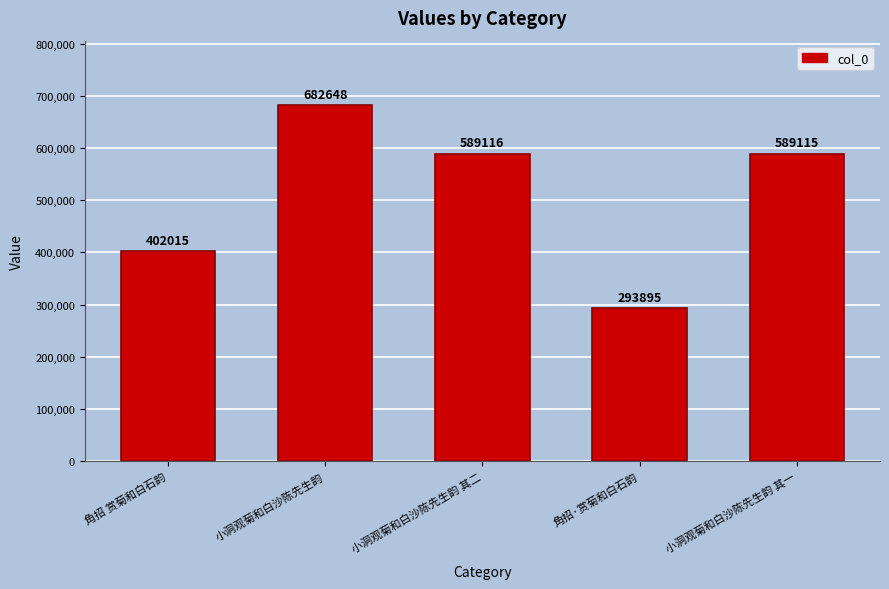

Rank the categories by value from highest to lowest.

小洞观菊和白沙陈先生韵, 小洞观菊和白沙陈先生韵 其二, 小洞观菊和白沙陈先生韵 其一, 角招 赏菊和白石韵, 角招·赏菊和白石韵